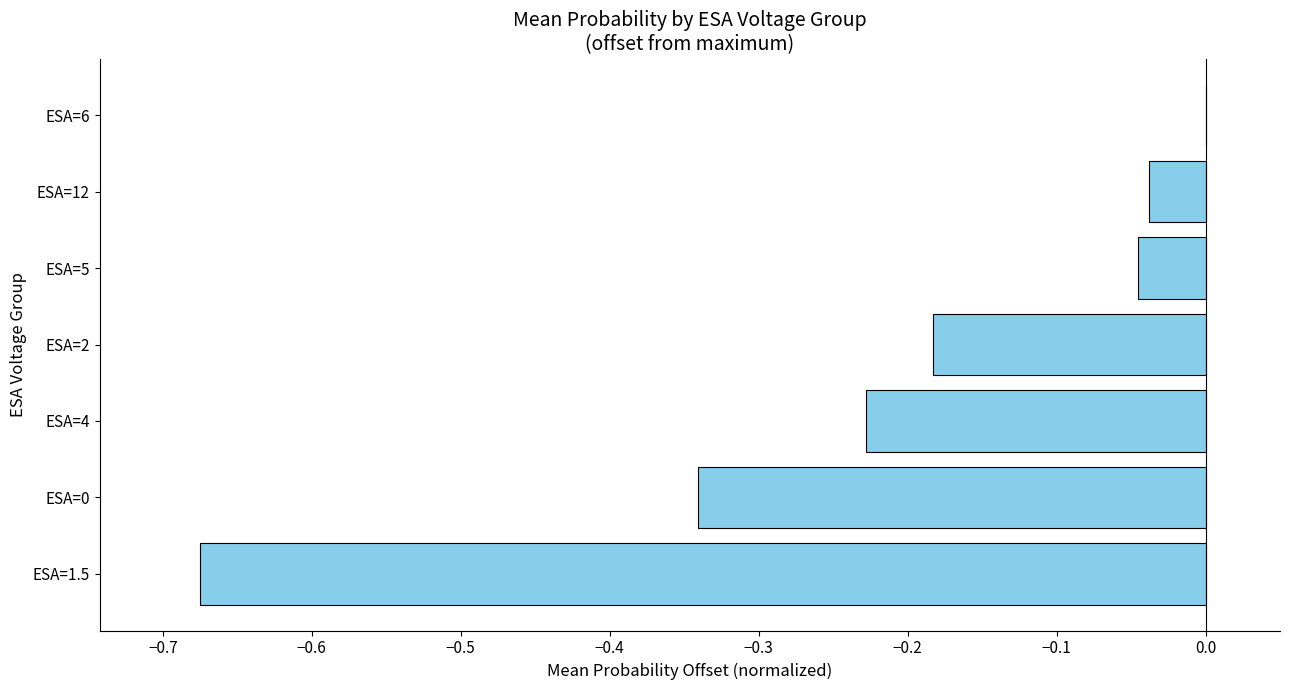

Is it true that the value at ESA=12 is -0.1?

False